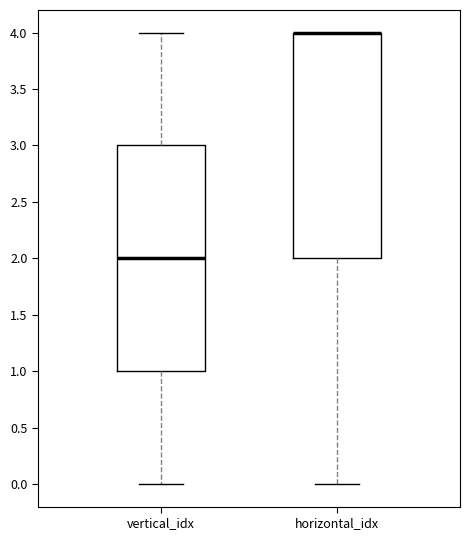

Where does the median line of the box for vertical_idx sit on the y-axis? The values are not printed on the chart, so give them approximately, as read against the axis.

2